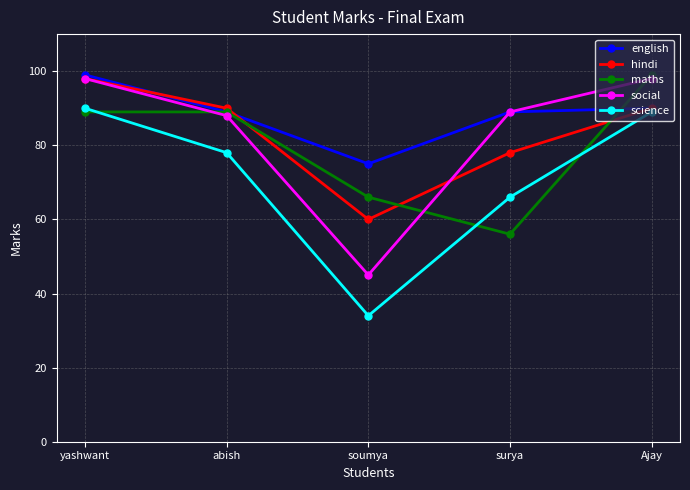

Where is the first local minimum for social?

soumya